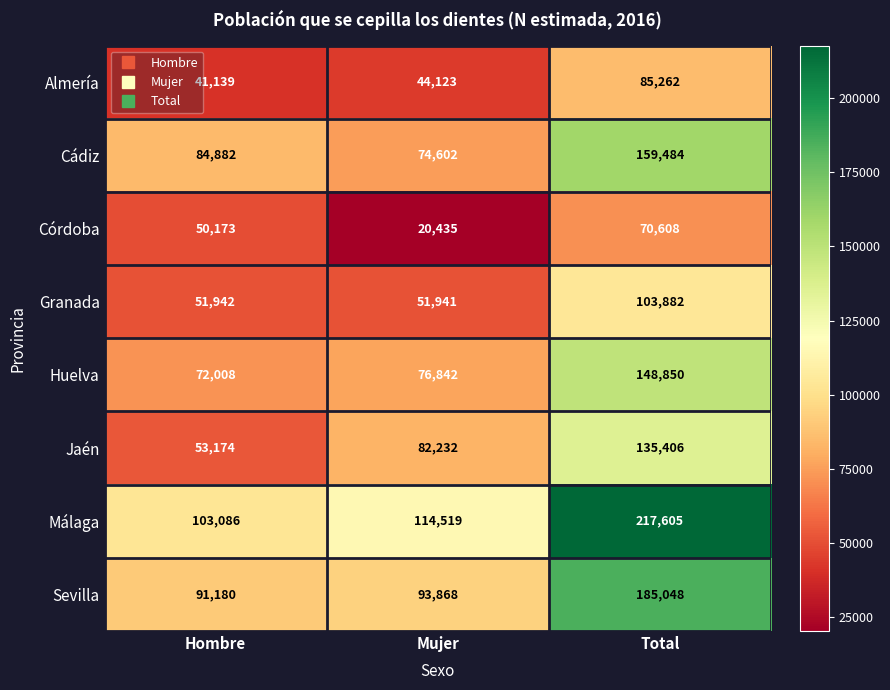

What is the sum of all Almería values?

170524